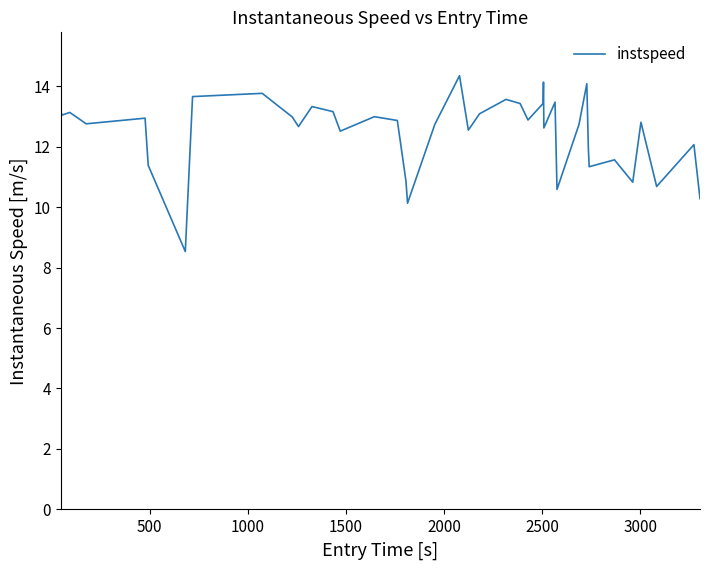

What is the difference between the second highest and minimum values?

5.6